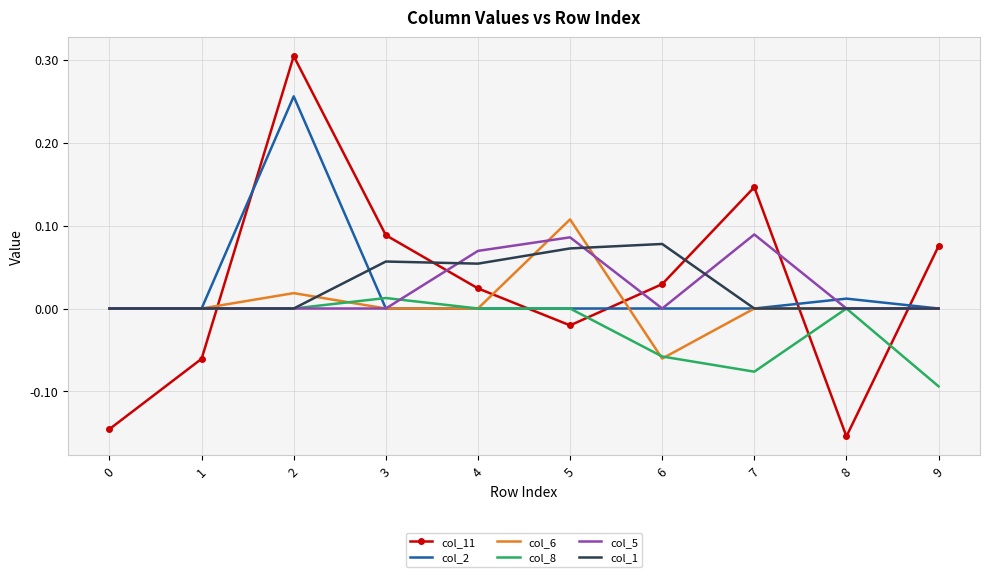

True or false: col_1 and col_11 cross at least once.

True